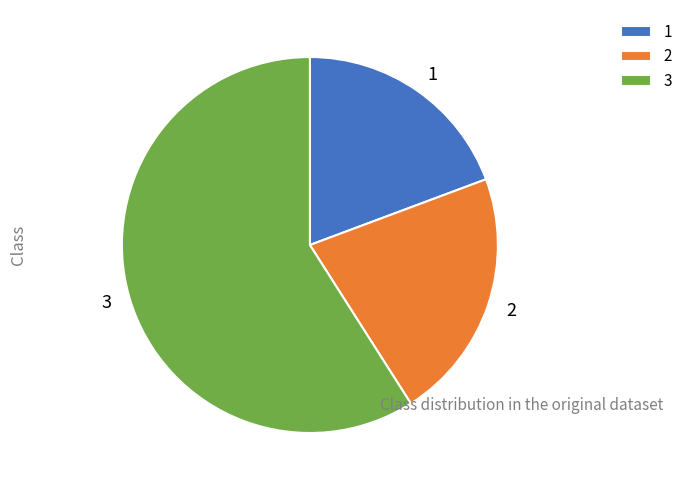

What is the smallest slice in the pie chart?

1